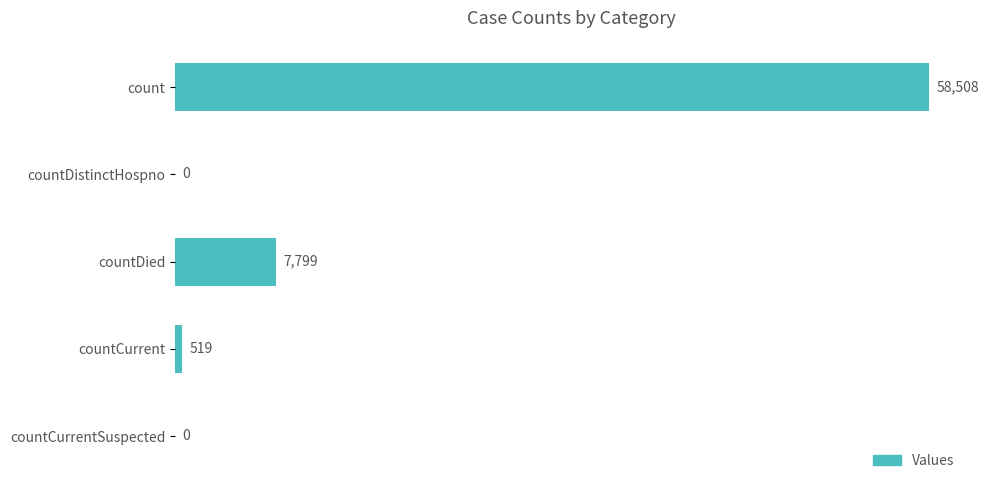

What is the change in value from countDied to countCurrentSuspected?

-7799